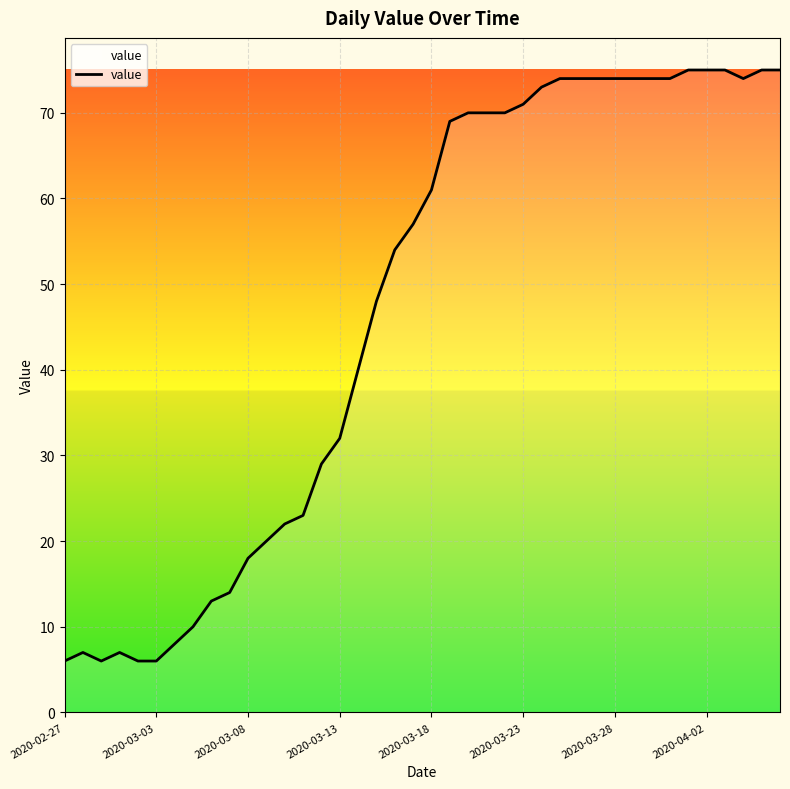

What is the greatest value displayed?

75